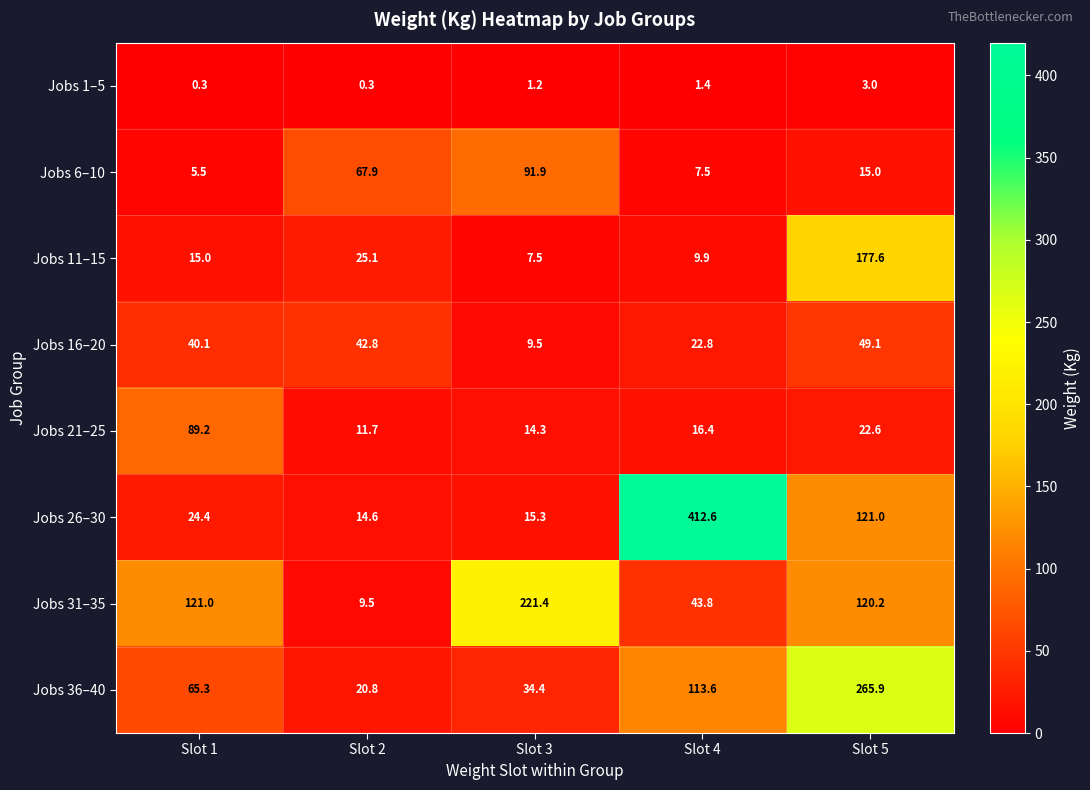

How many series are shown in this chart?

8